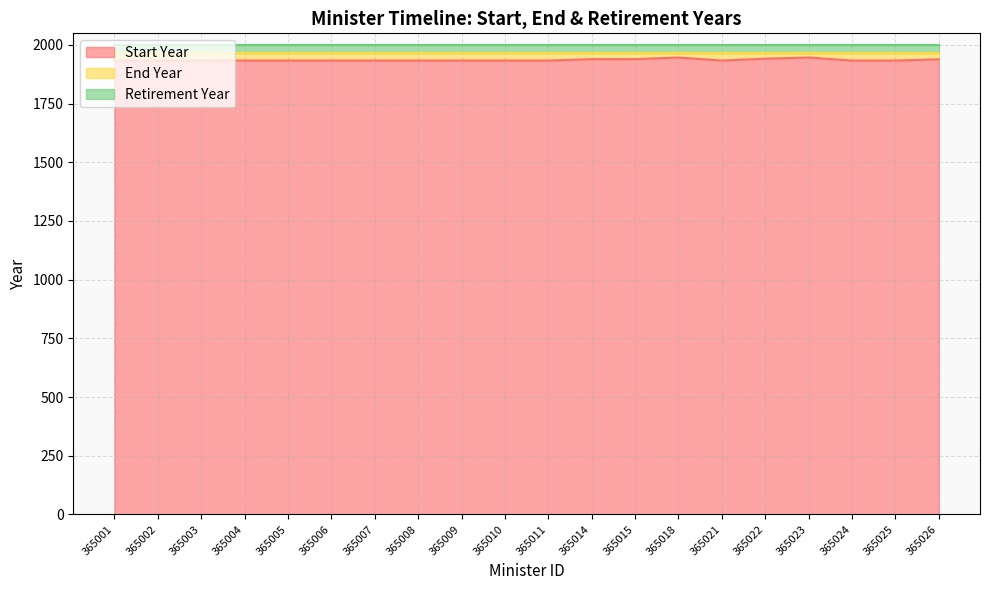

What is the highest value of the Retirement Year series?

1999